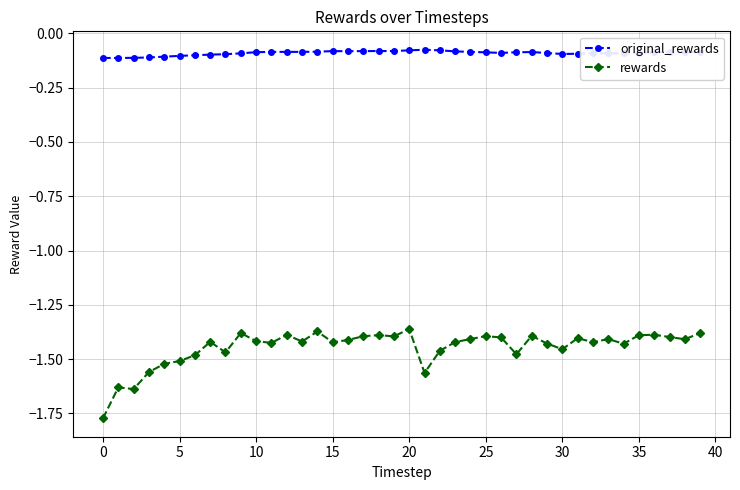

Count the number of categories in the chart.

40